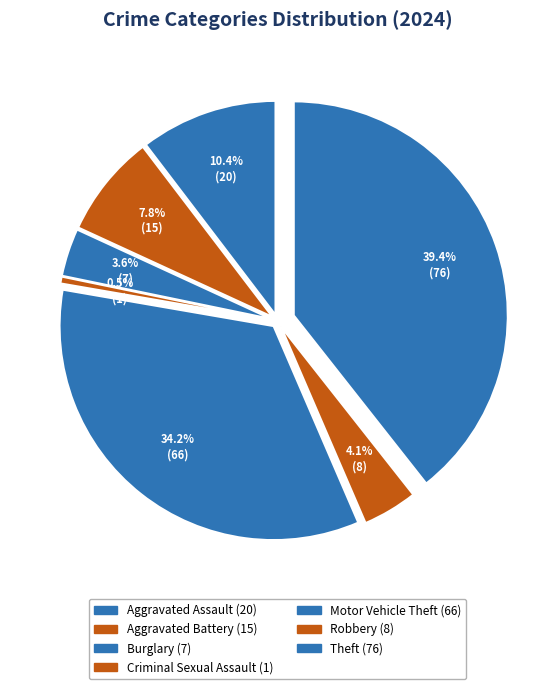

The Robbery slice represents 4% of the pie. True or false?

True